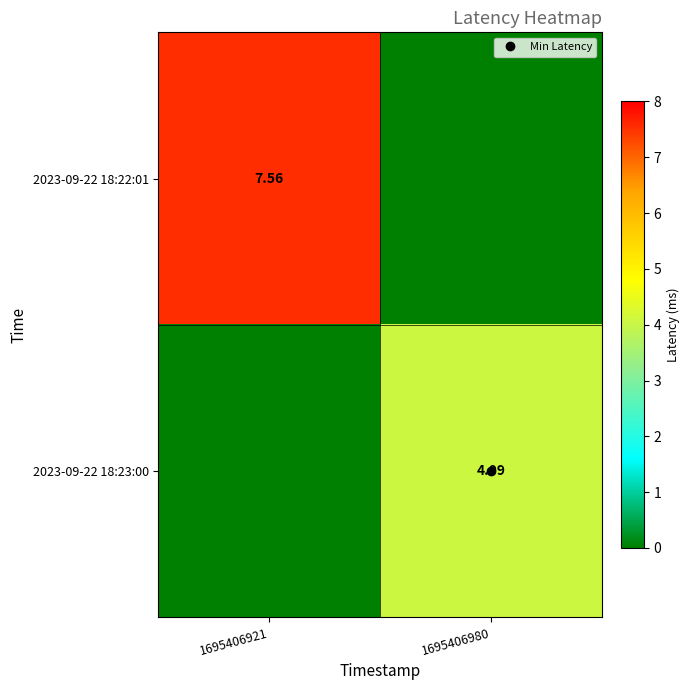

At which label does 2023-09-22 18:23:00 first exceed 4?

1695406980